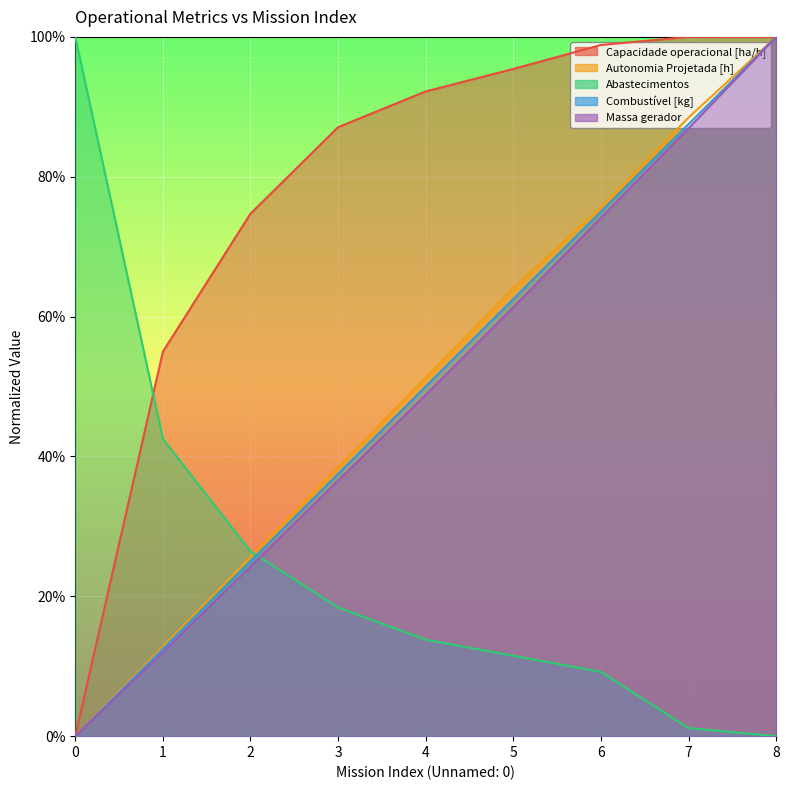

Reading left to right, extract all data points from this chart.

Capacidade operacional [ha/h]: 0.0	0.5	0.7	0.9	0.9	1.0	1.0	1.0	1.0
Autonomia Projetada [h]: 0.0	0.1	0.3	0.4	0.5	0.6	0.8	0.9	1.0
Abastecimentos: 1.0	0.4	0.3	0.2	0.1	0.1	0.1	0.0	0.0
Combustível [kg]: 0.0	0.1	0.2	0.4	0.5	0.6	0.8	0.9	1.0
Massa gerador: 0.0	0.1	0.2	0.4	0.5	0.6	0.7	0.9	1.0